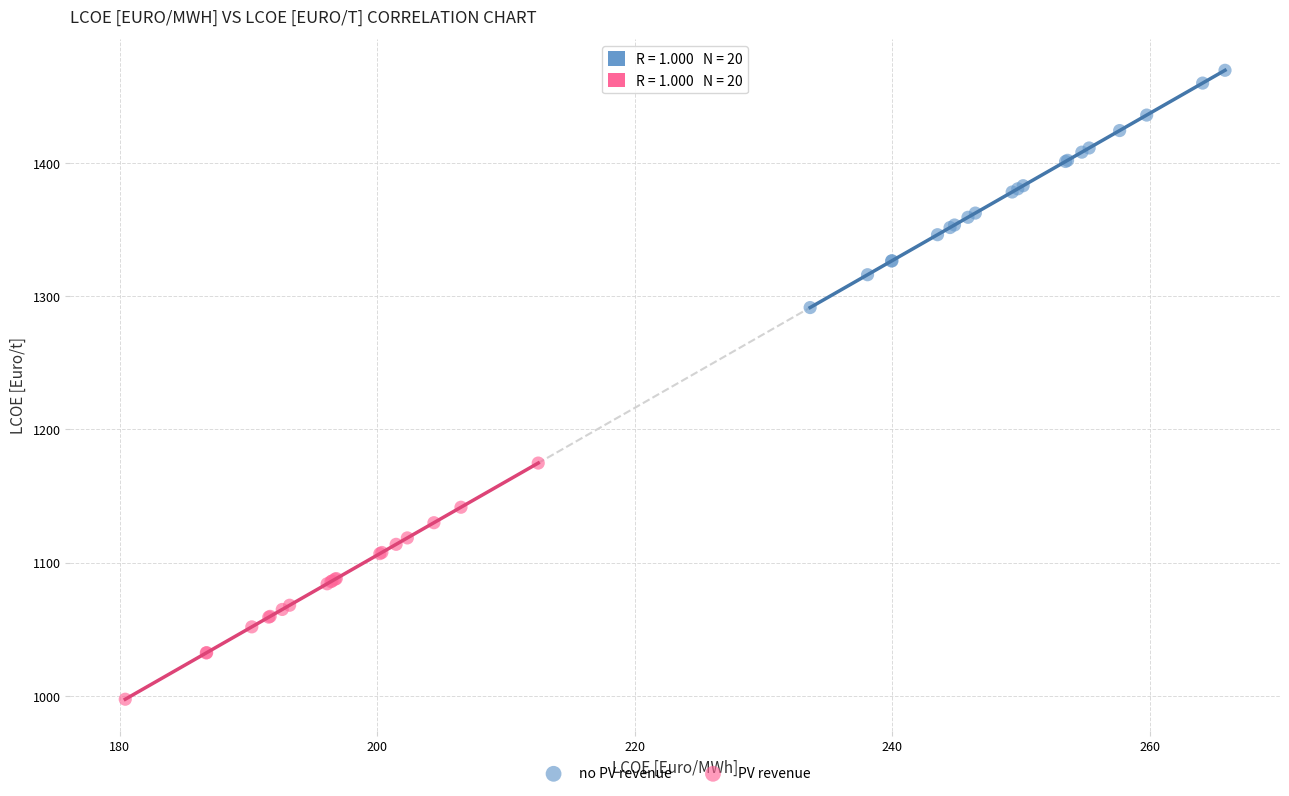

Which series has the widest spread of Y values?

no PV revenue